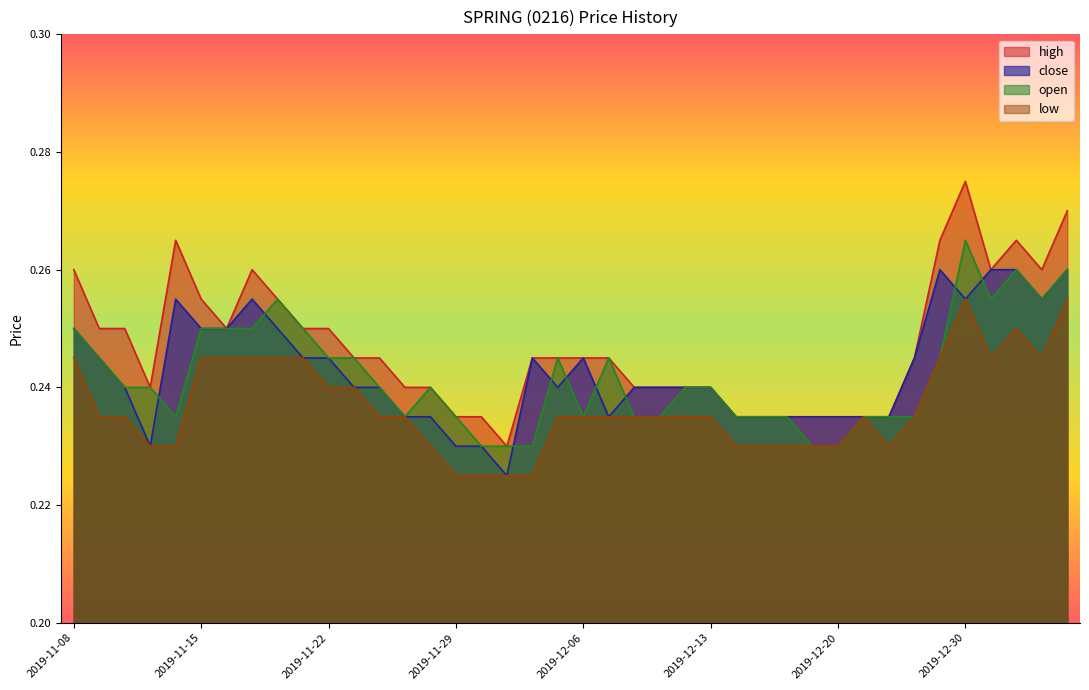

How many lines are shown in the chart?

4